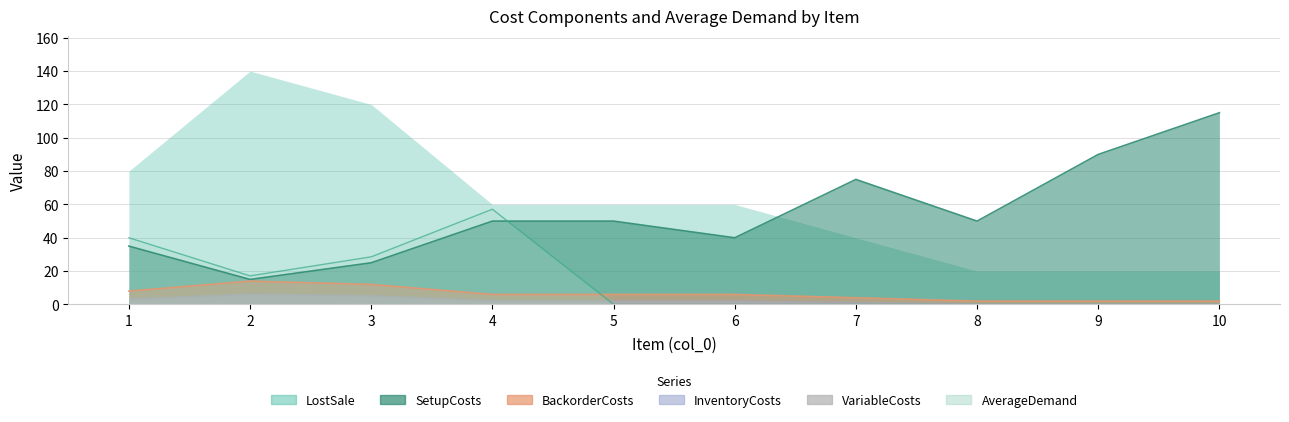

True or false: BackorderCosts and SetupCosts cross at least once.

False